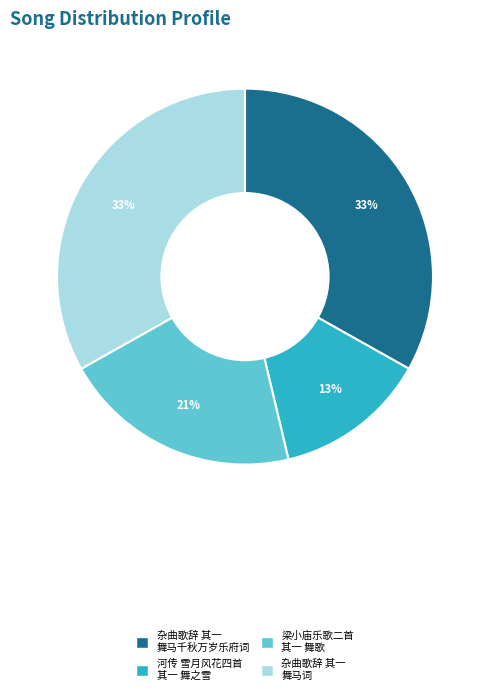

To the nearest percent, what is the difference between the largest and smallest slice percentages?

20%